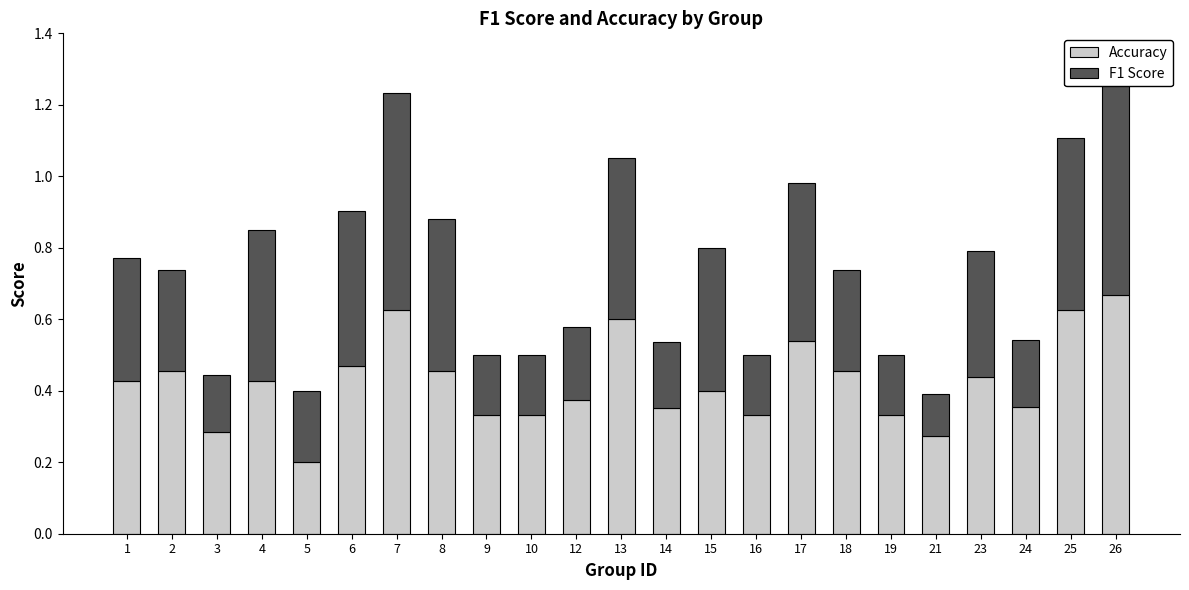

What is the value of the Accuracy bar at the 8th from the left?

0.5